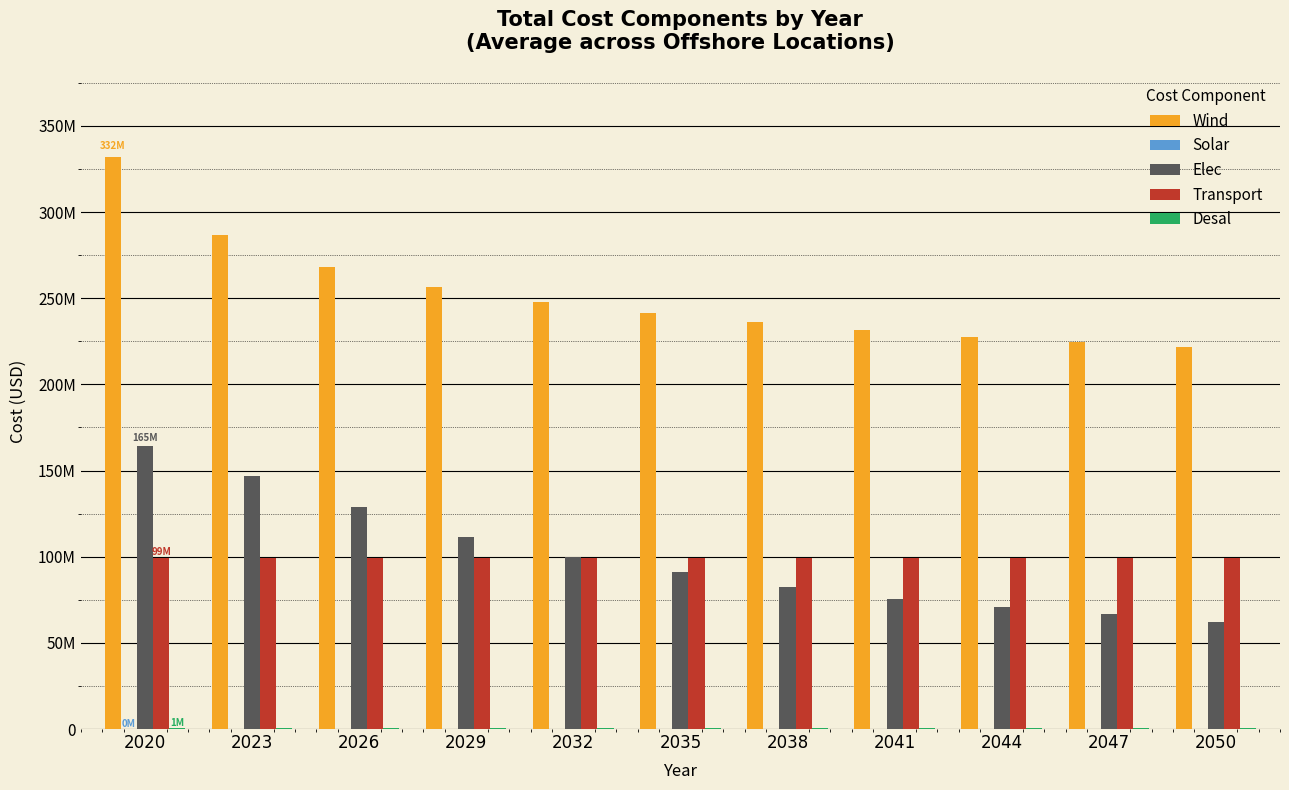

Are the bars grouped side by side (vs. stacked)?

Yes